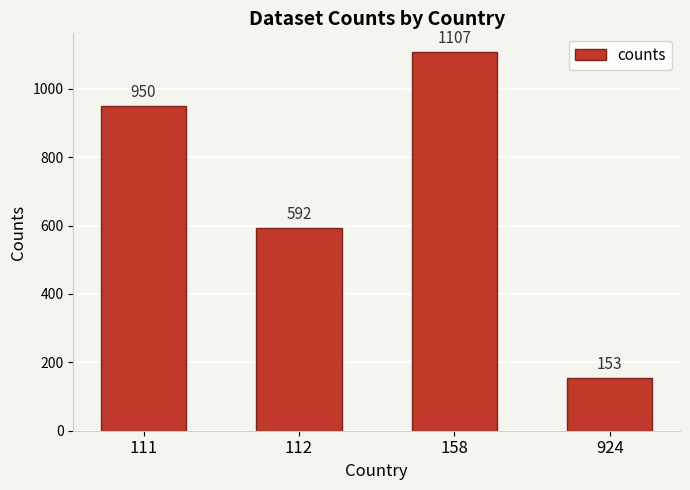

The value at 111 is 950. True or false?

True